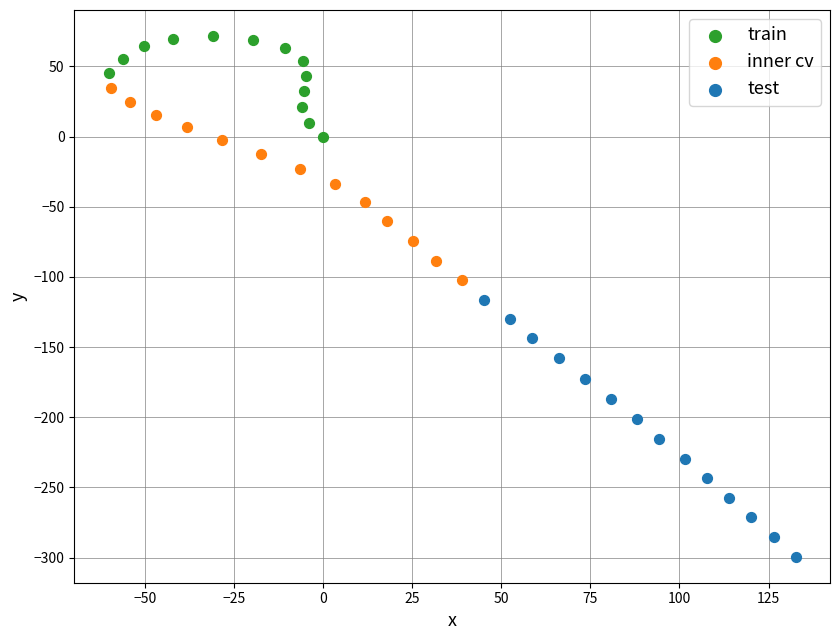

Which series contains the lowest Y value?

test